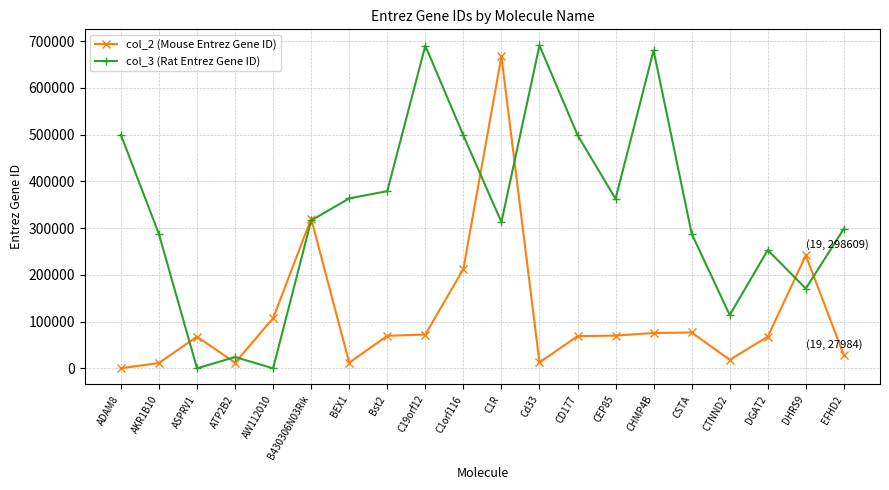

Rank the series at AW112010 from highest to lowest value.

col_2 (Mouse Entrez Gene ID), col_3 (Rat Entrez Gene ID)